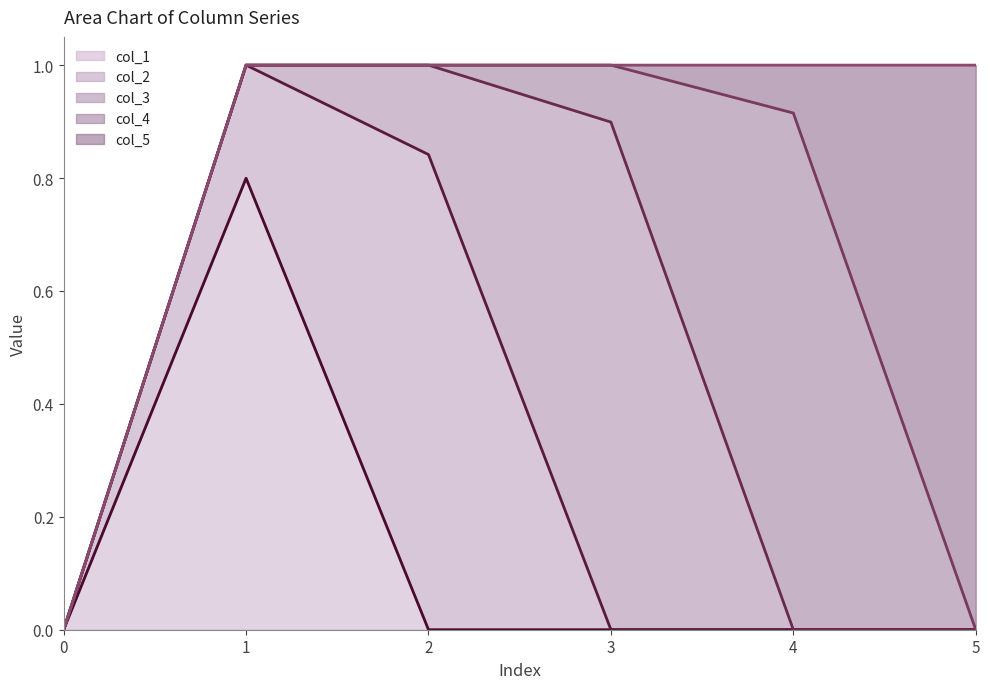

Read the col_4_line value at 3.

1.0